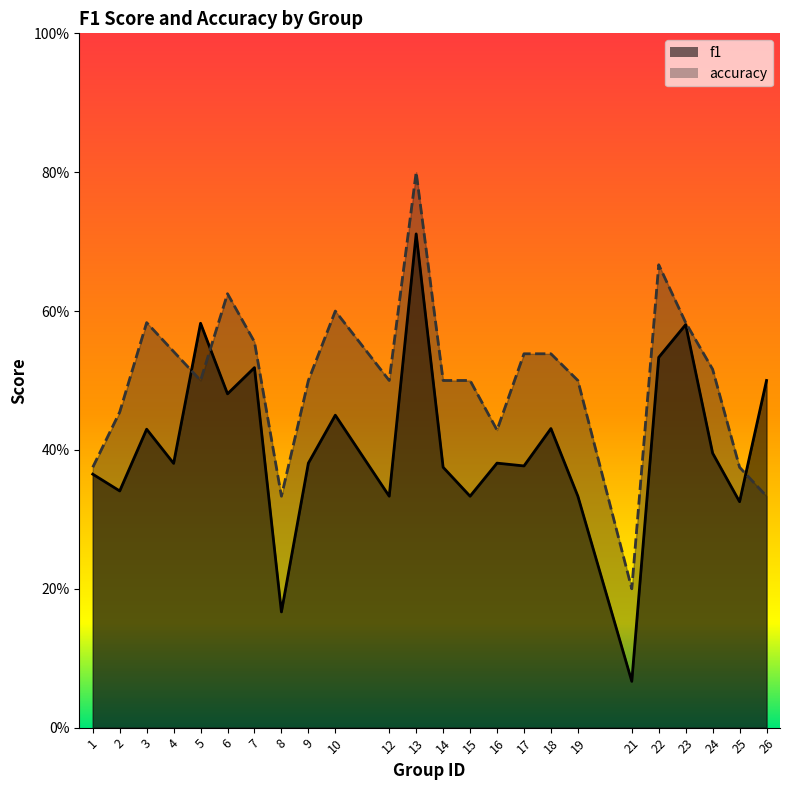

Which series changed the most between 19 and 26?

f1